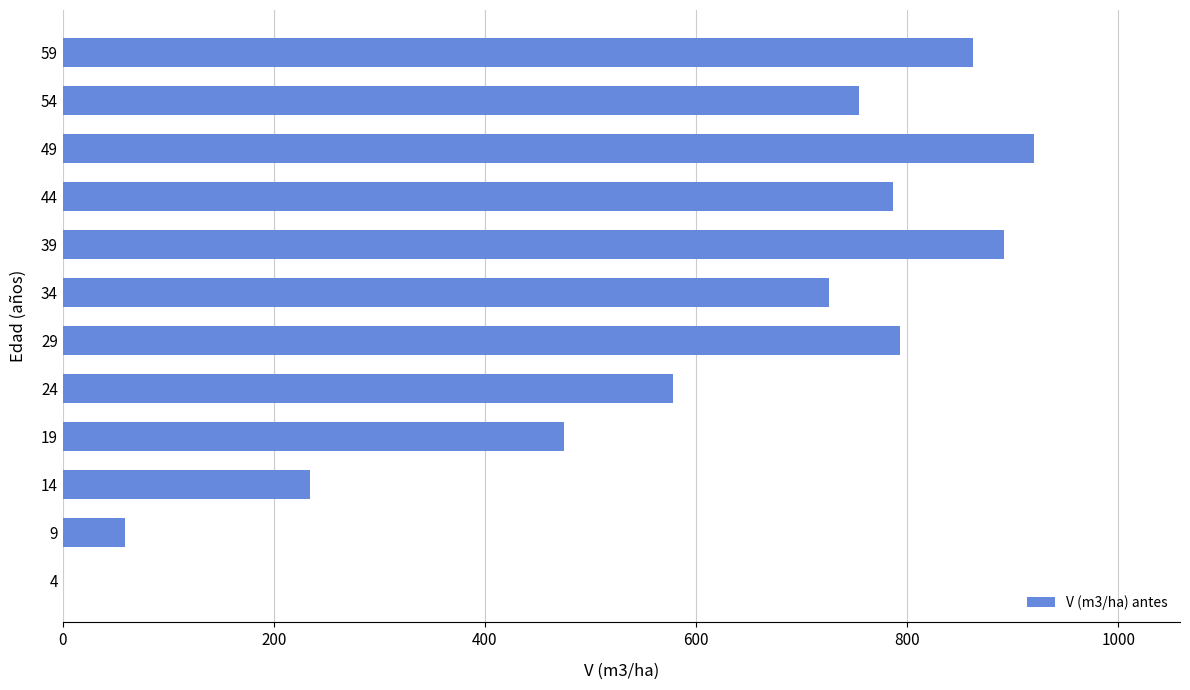

The value at 34 is 253.4. True or false?

False